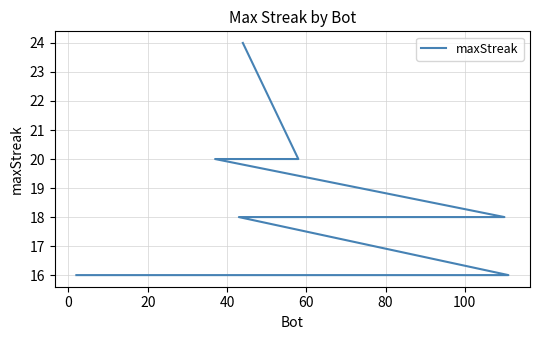

What is the label of the 18th point from the right?

40